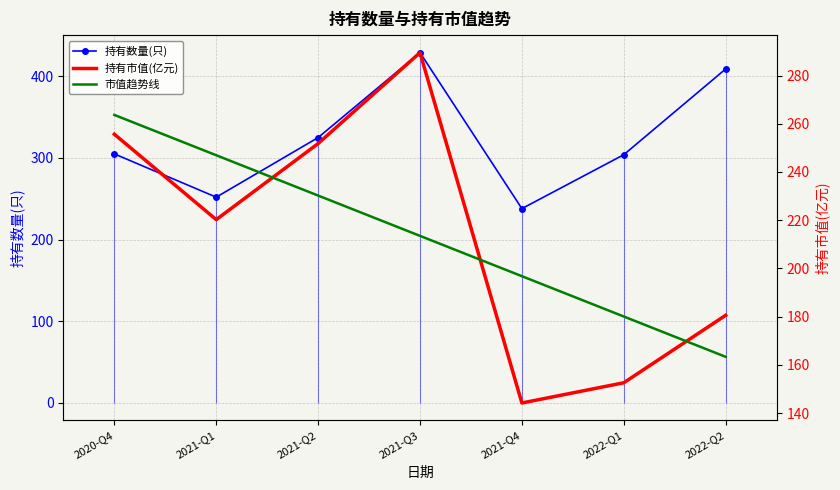

True or false: 持有数量(只) and 市值趋势线 intersect in this chart.

False